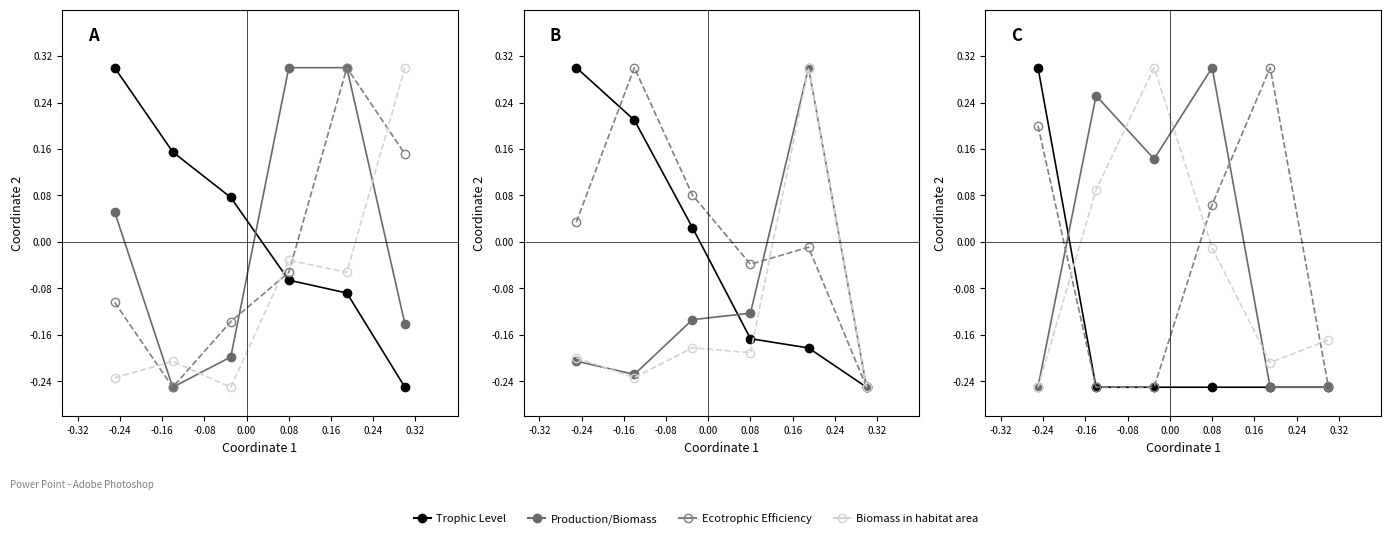

How many values in the Ecotrophic Efficiency series exceed 0?

3